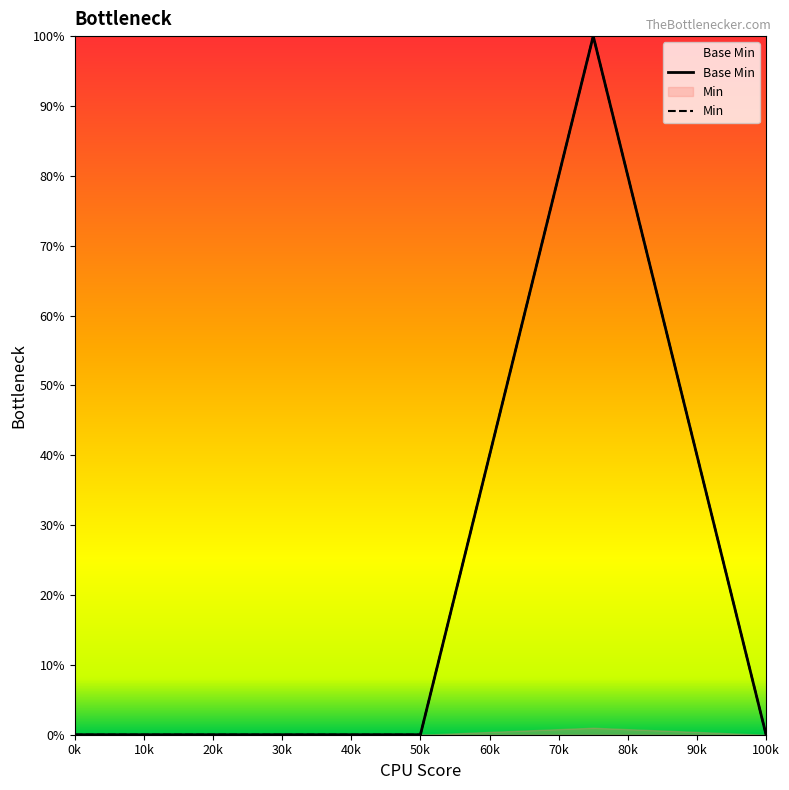

True or false: Min has a value of 0 at 100k.

True